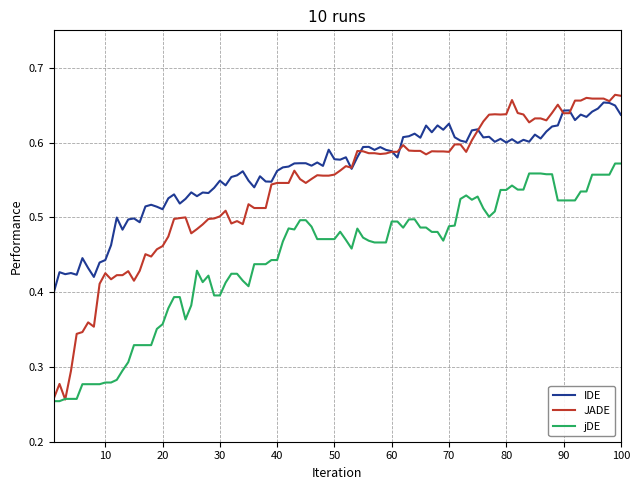

Rank the series by their average value, from lowest to highest.

jDE, JADE, IDE